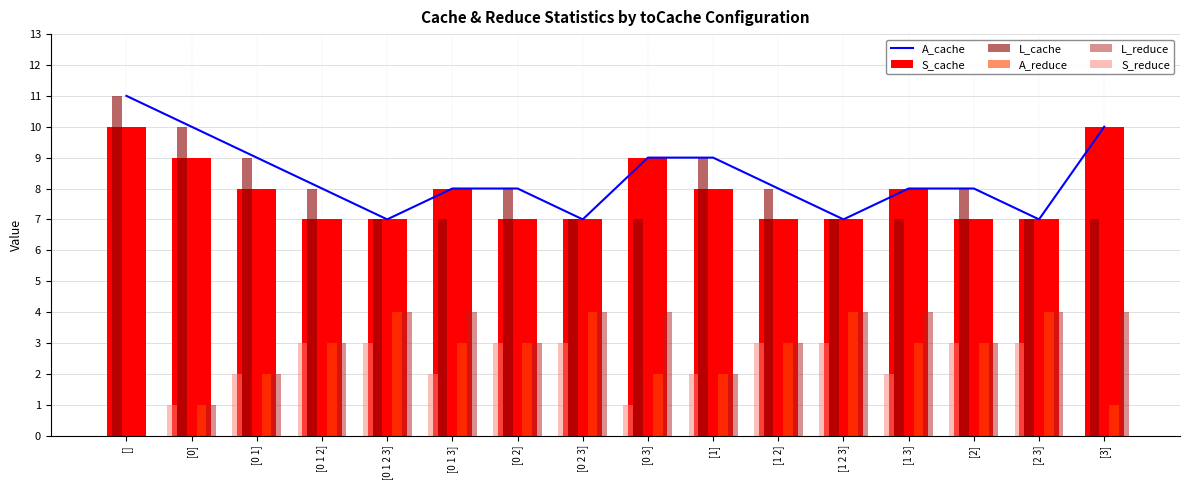

Reading left to right, list all the values displayed in this chart.

A_cache: 11	10	9	8	7	8	8	7	9	9	8	7	8	8	7	10
S_cache: 10	9	8	7	7	8	7	7	9	8	7	7	8	7	7	10
L_cache: 11	10	9	8	7	7	8	7	7	9	8	7	7	8	7	7
A_reduce: 0	1	2	3	4	3	3	4	2	2	3	4	3	3	4	1
L_reduce: 0	1	2	3	4	4	3	4	4	2	3	4	4	3	4	4
S_reduce: 0	1	2	3	3	2	3	3	1	2	3	3	2	3	3	0